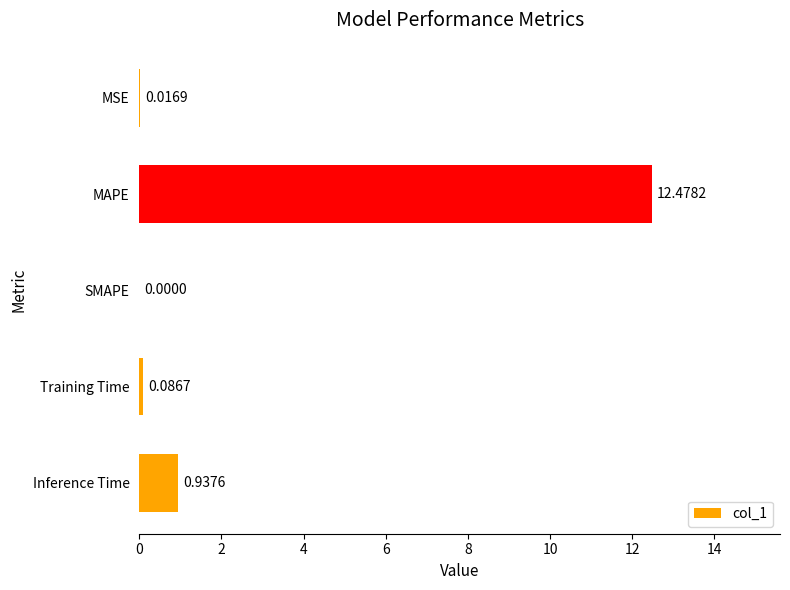

Which category has the highest value across all series?

MAPE